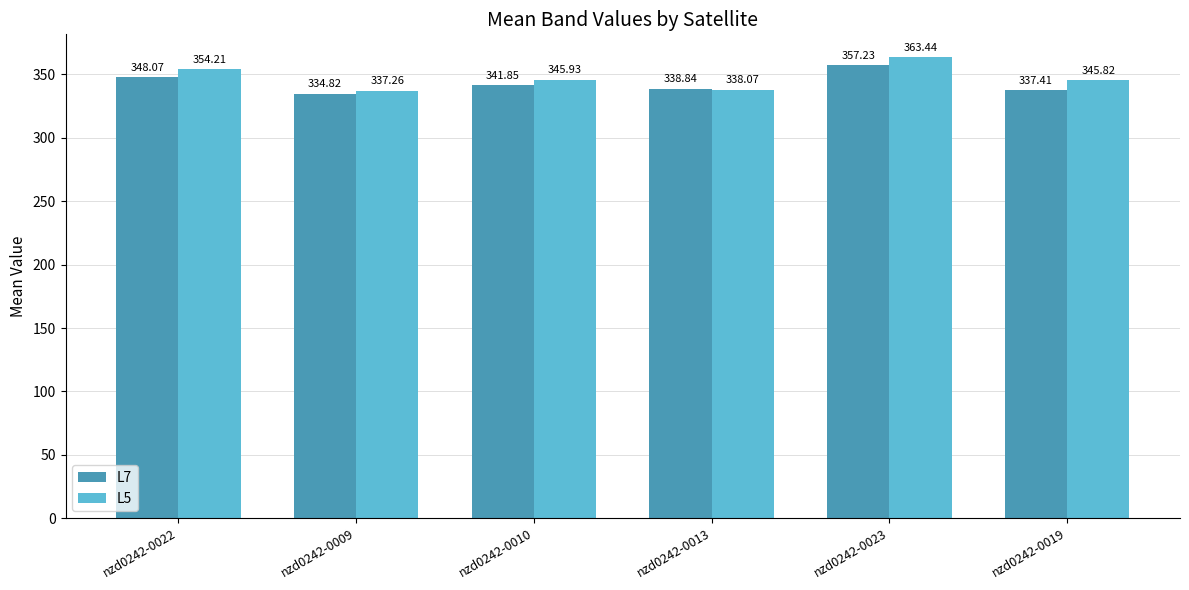

What is the label of the 1st bar from the right?

nzd0242-0019